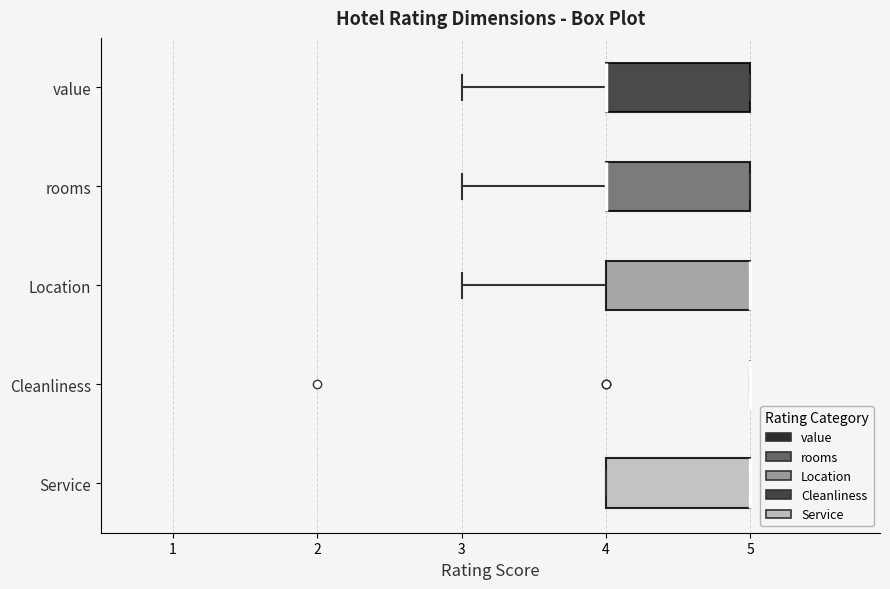

Where is the right edge of the box for Service on the x-axis? The values are not printed on the chart, so give them approximately, as read against the axis.

5